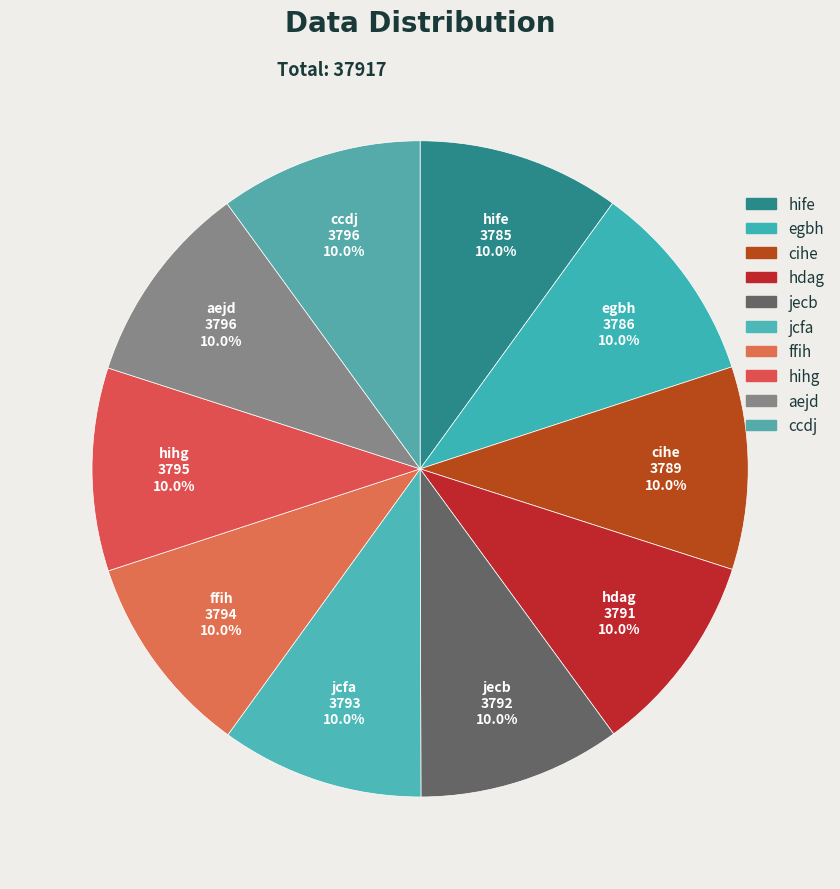

What is the ratio of the value at hdag to the value at jcfa?

1.0